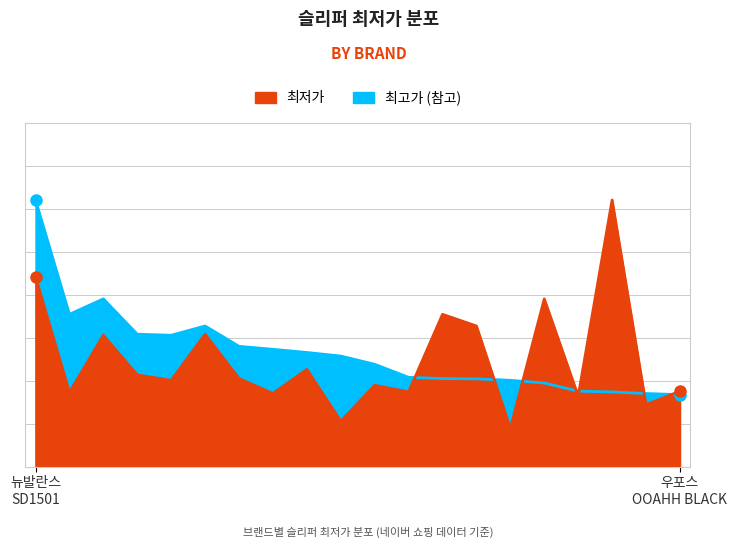

Reading left to right, extract all data points from this chart.

최저가: 44100	17260	30544	21320	20060	30790	20480	16990	22600	10560	18900	17360	35410	32700	8900	39000	16400	62000	14380	17540
최고가_proxy: 62000	35410	39000	30790	30544	32700	27970	27270	26540	25700	23790	20750	20480	20400	20060	19440	17540	17360	16990	16730